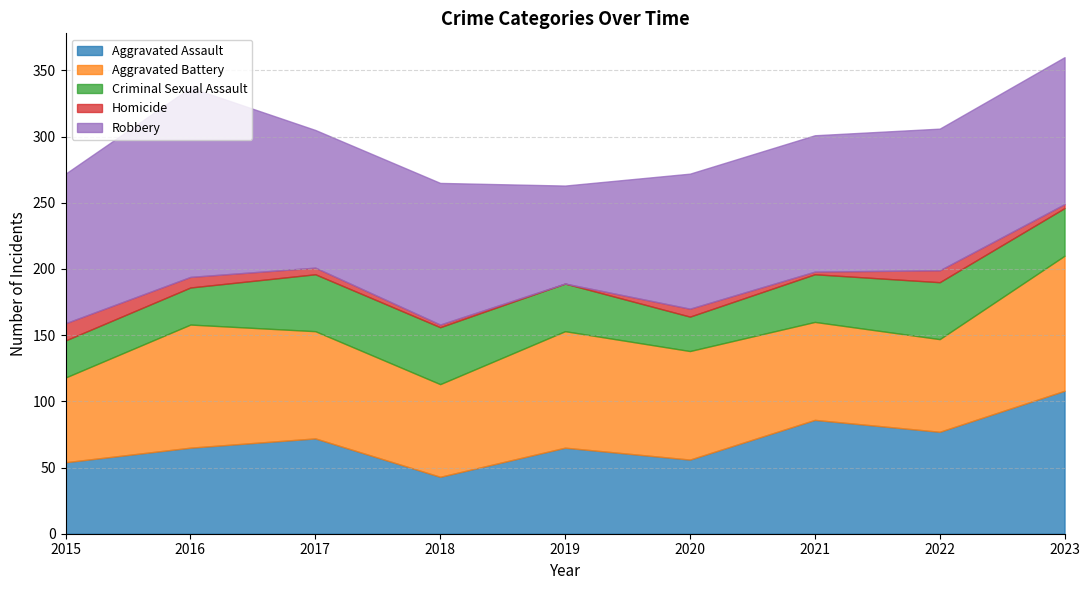

Which has a higher value, 2015 or 2021?

2021